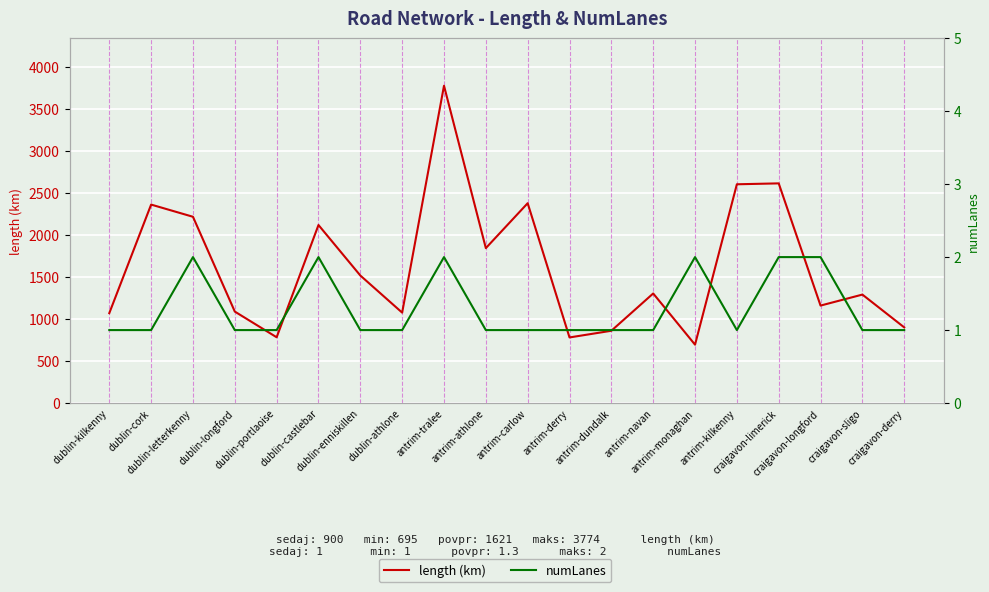

Is the value of length (km) at antrim-tralee greater than the value of numLanes at antrim-tralee?

Yes